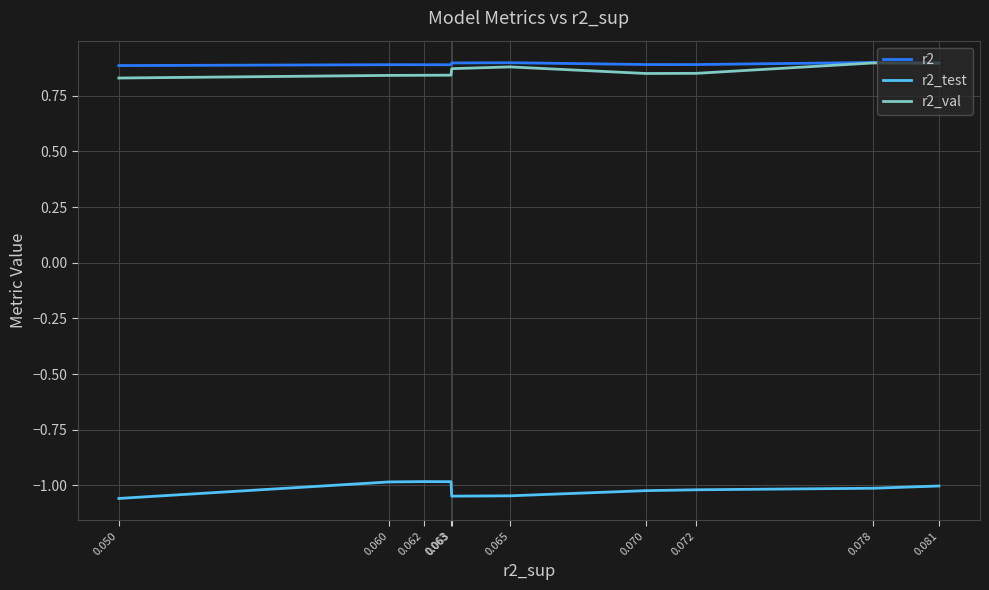

True or false: r2_val has a value of 0.9 at 0.063.

True